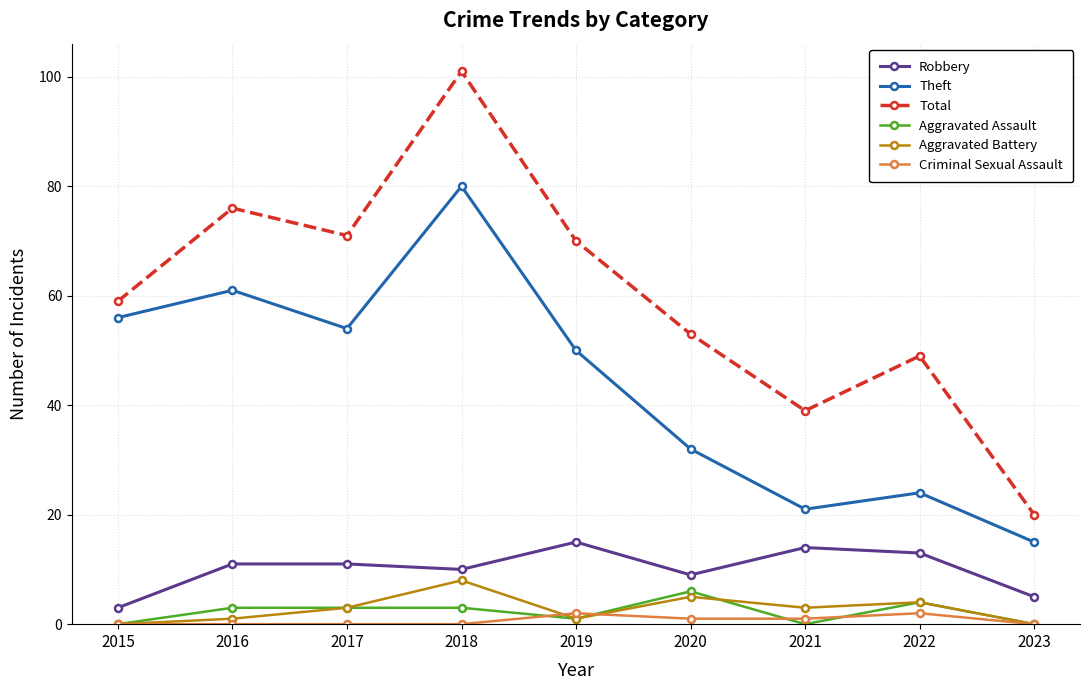

Does the chart have visible grid lines?

Yes